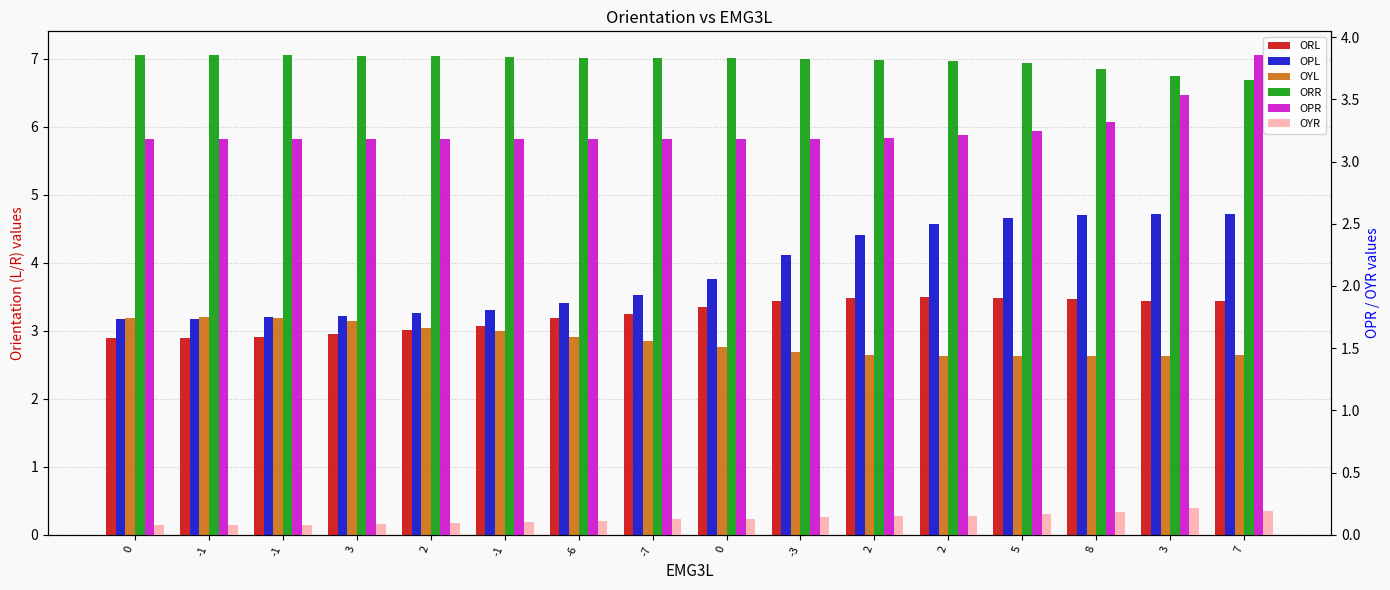

True or false: OPL has a value of 5.6 at 3.

False